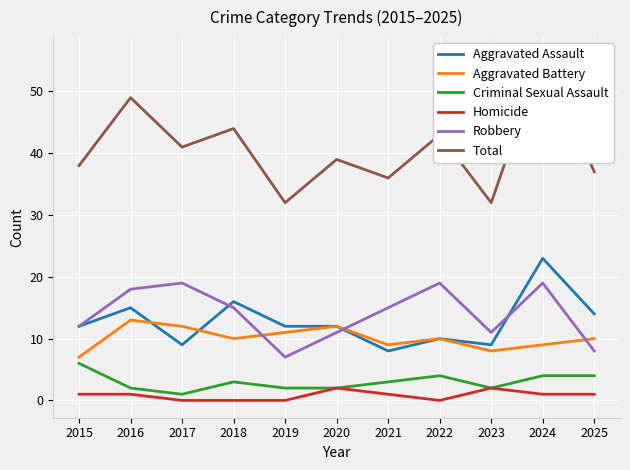

Which has a higher value, 2017 or 2018?

2018